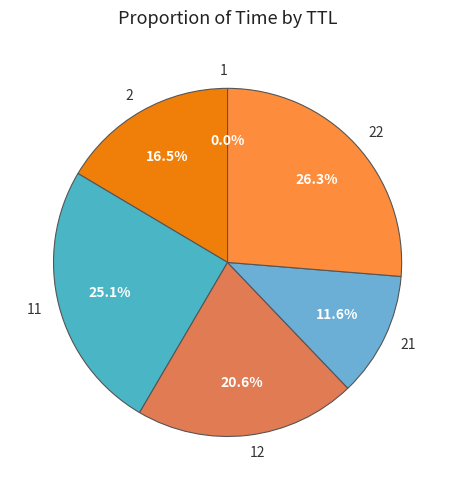

Which slice is the largest?

22